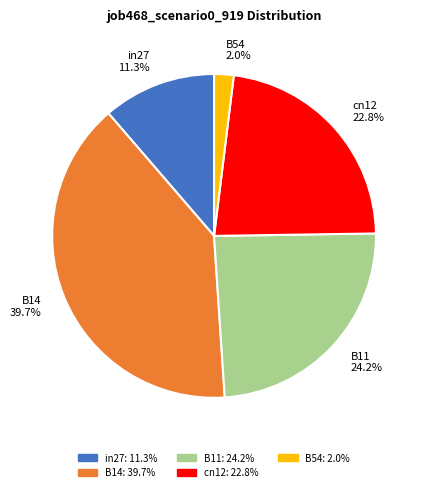

What is the largest slice in the pie chart?

B14